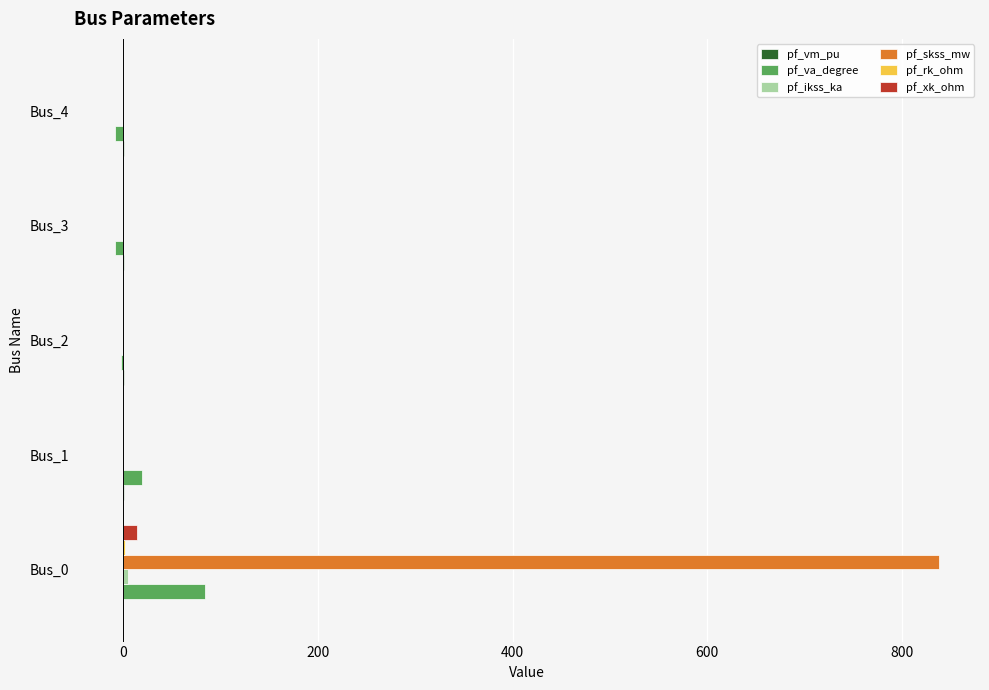

Which series has the largest total across all categories?

pf_skss_mw